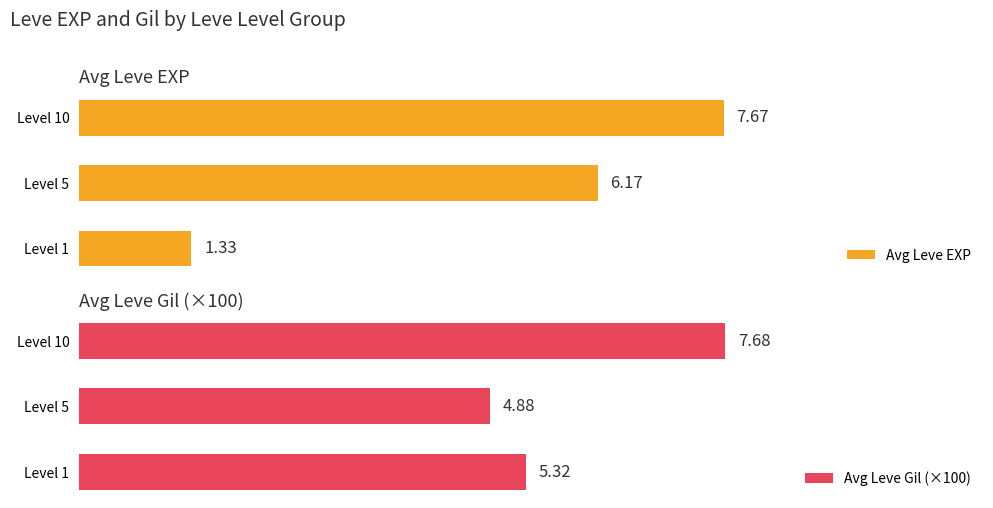

Does the chart contain any negative values?

No